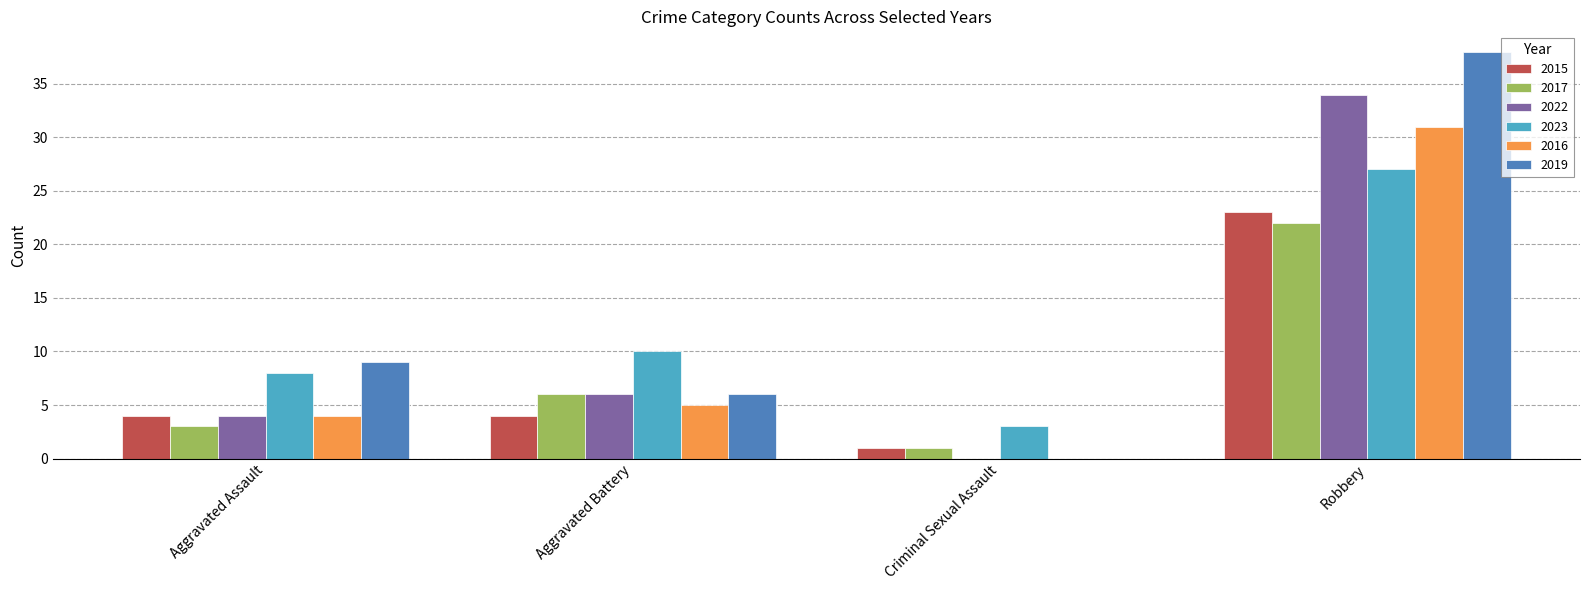

Where is 2016 nearest to the value 15?

Aggravated Battery